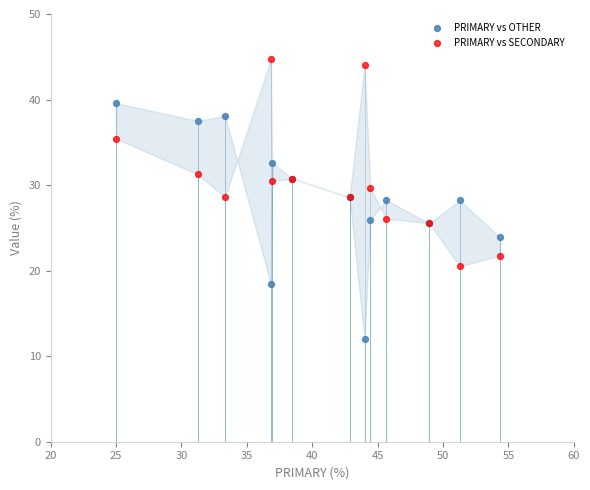

Which series contains the lowest Y value?

PRIMARY vs OTHER